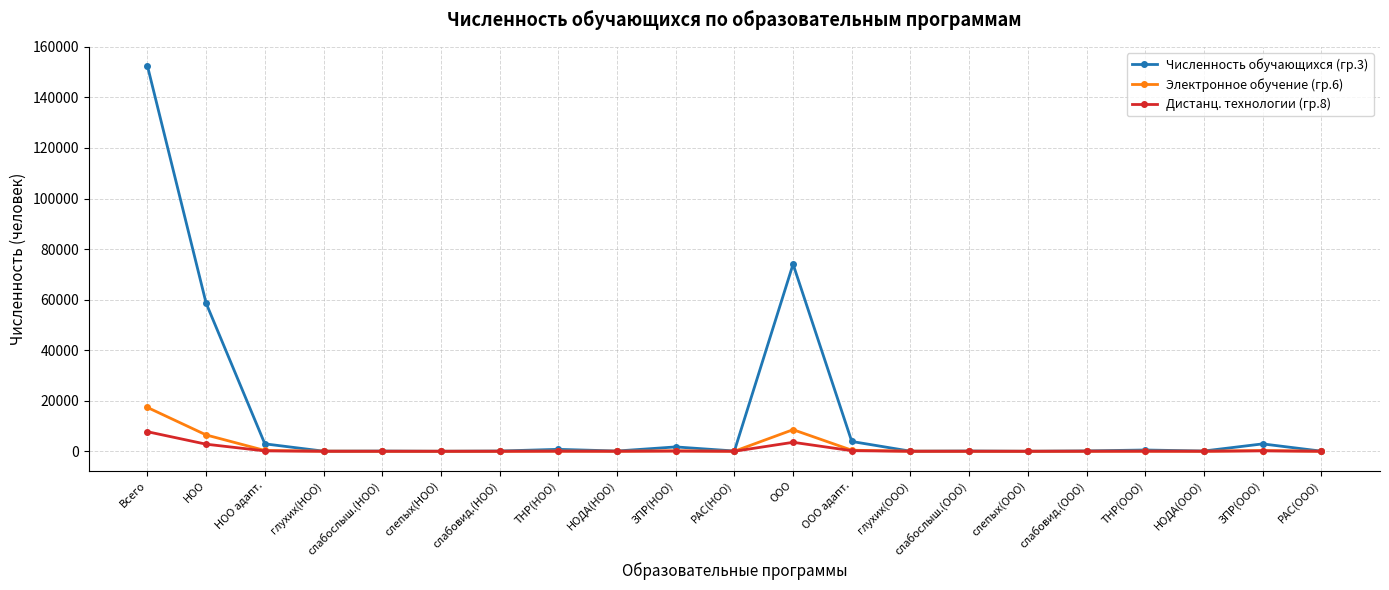

What is the difference between the Численность обучающихся (гр.3) values at НОДА(ООО) and НОО?

58436